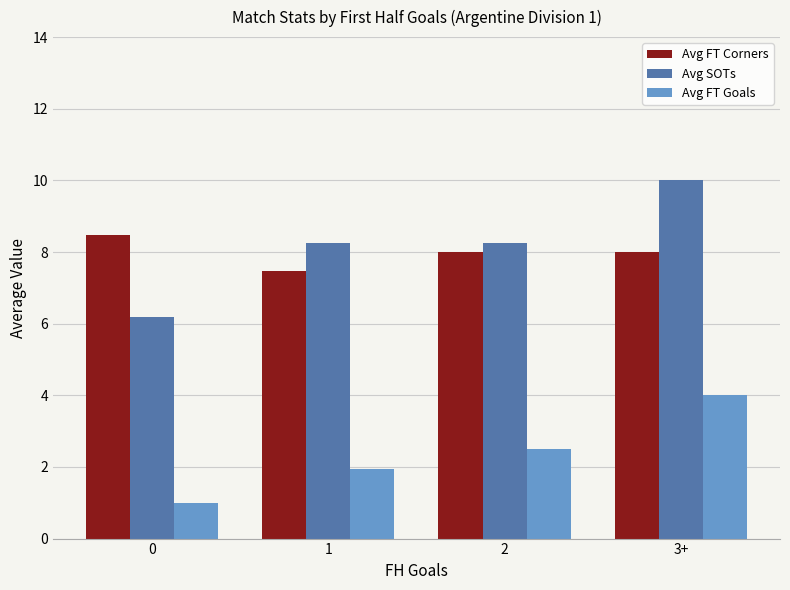

True or false: Avg SOTs has a value of 6.2 at 0.

True